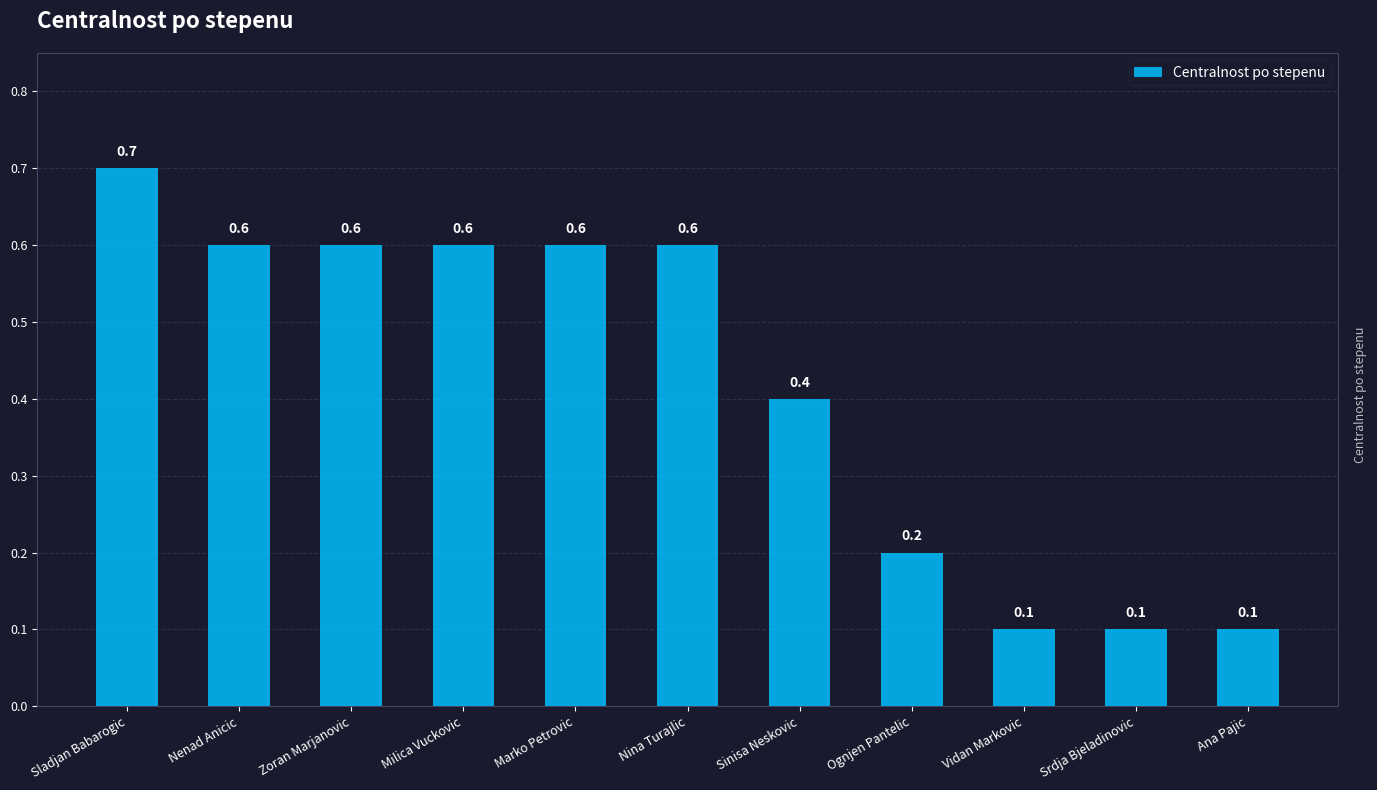

What is the label of the 4th bar from the left?

Milica Vuckovic